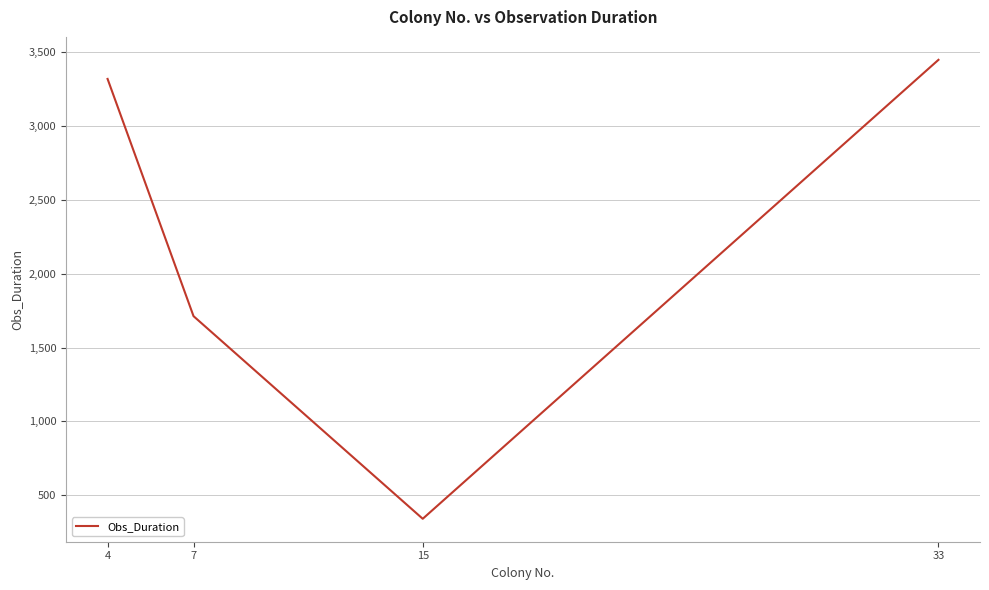

What is the minimum value shown in the chart?

342